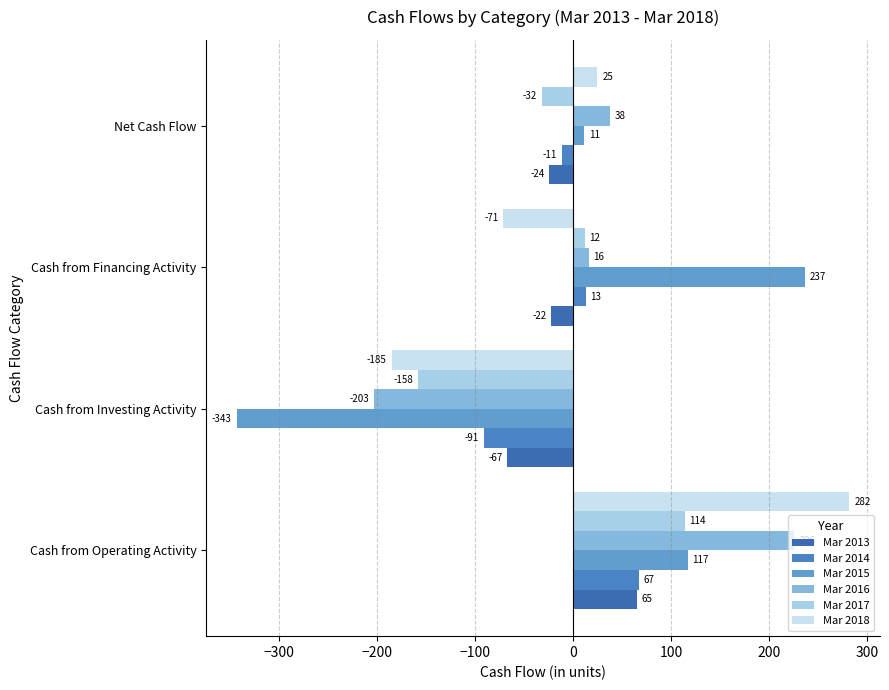

How many values in Mar 2013 are below zero?

3